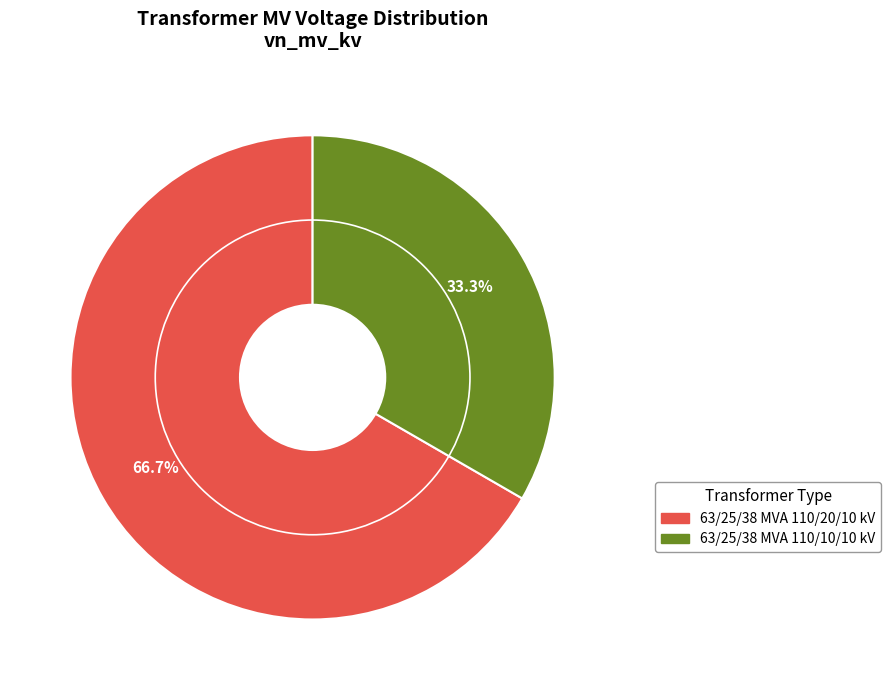

Count the number of slices in the pie.

2